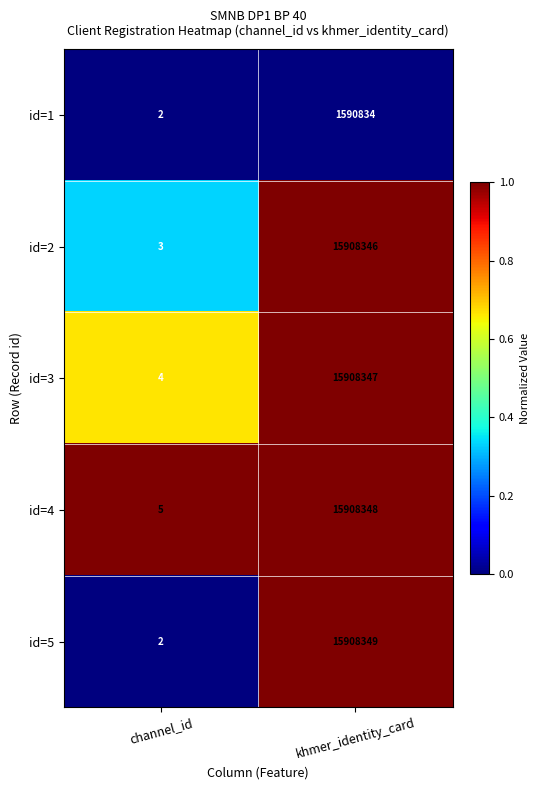

What is the total value across all series at khmer_identity_card?

65224224